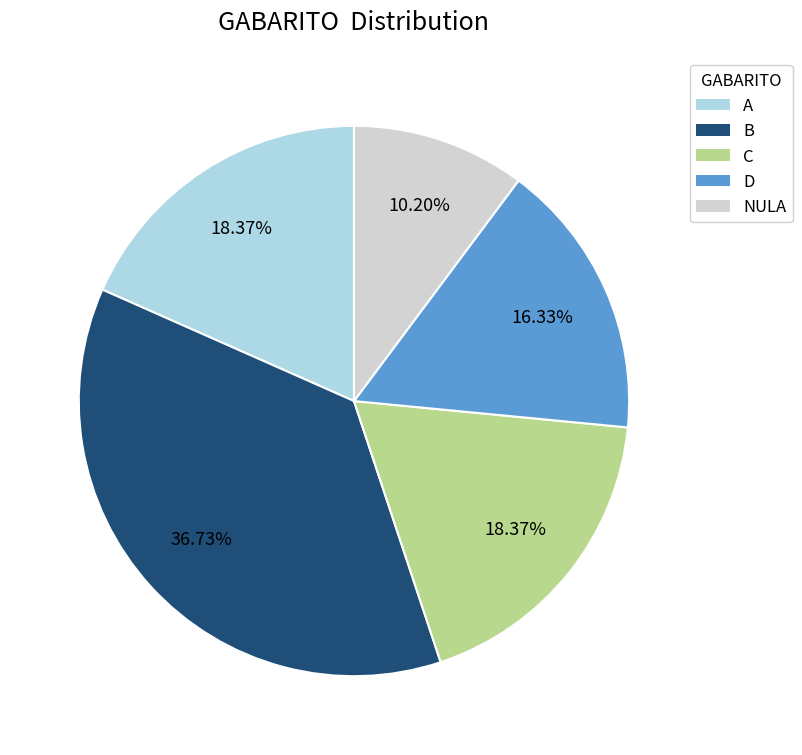

What percentage is NOT represented by A?

81.6%